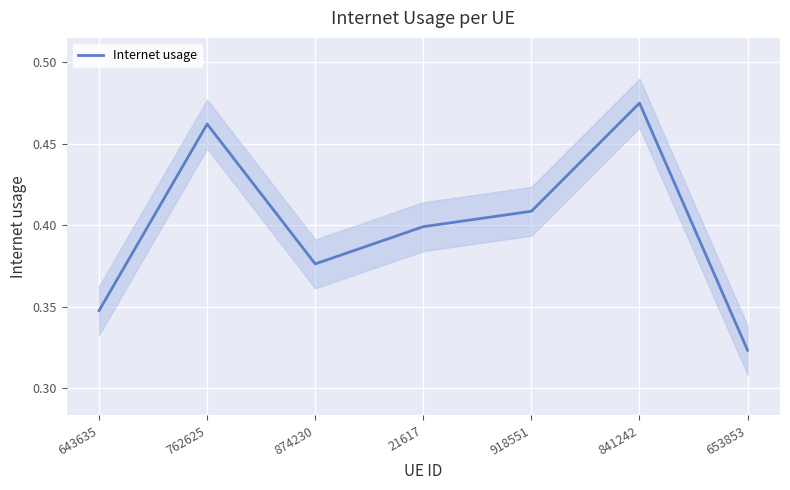

Between 21617 and 762625, which is larger?

762625